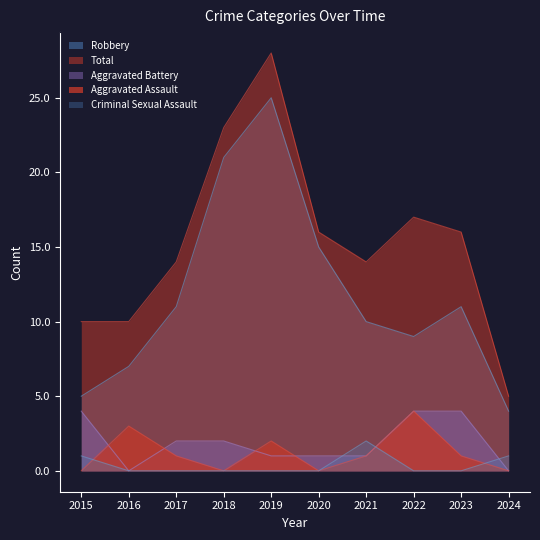

How many interior local valleys does the Total series have?

1